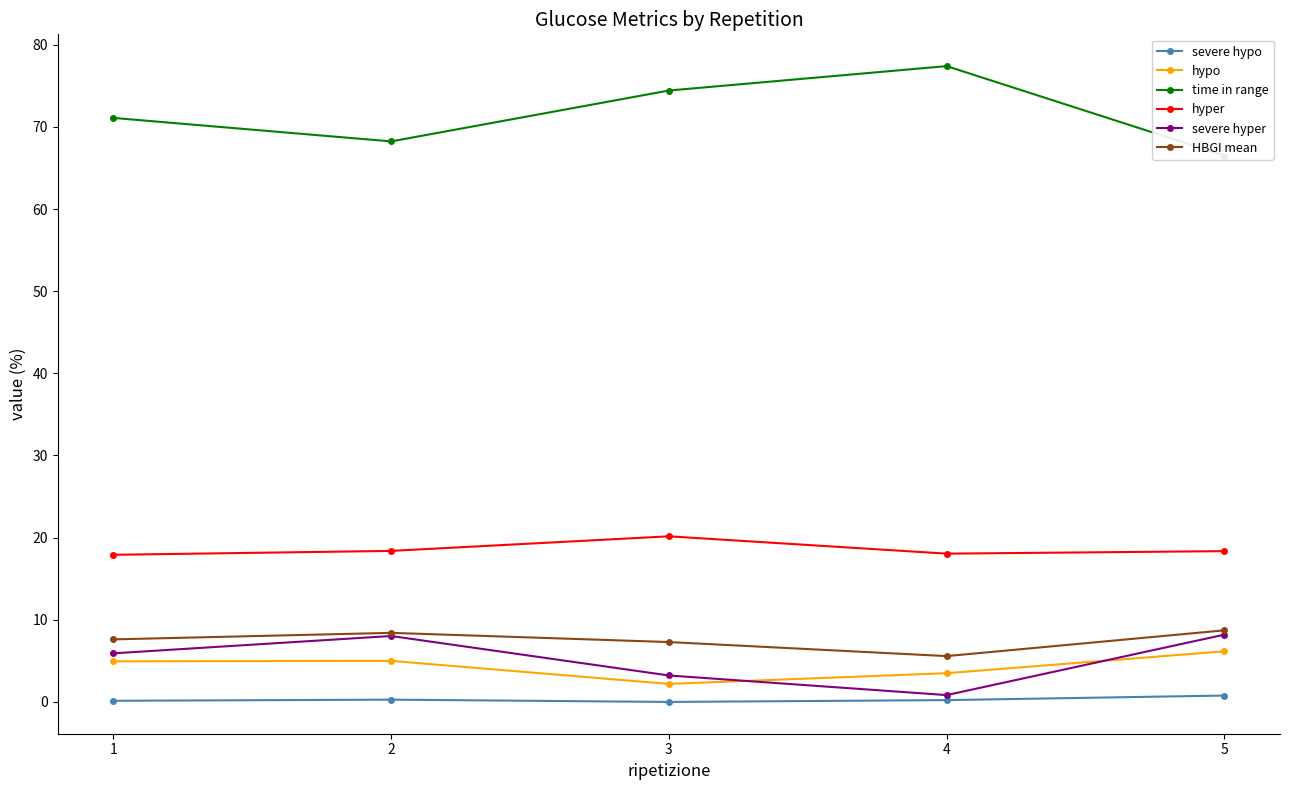

Reading left to right, extract all data points from this chart.

severe hypo: 0.1	0.3	0.0	0.2	0.8
hypo: 4.9	5.0	2.2	3.5	6.2
time in range: 71.1	68.2	74.4	77.4	66.5
hyper: 17.9	18.4	20.2	18.1	18.4
severe hyper: 5.9	8.0	3.2	0.8	8.2
HBGI mean: 7.6	8.4	7.3	5.6	8.7